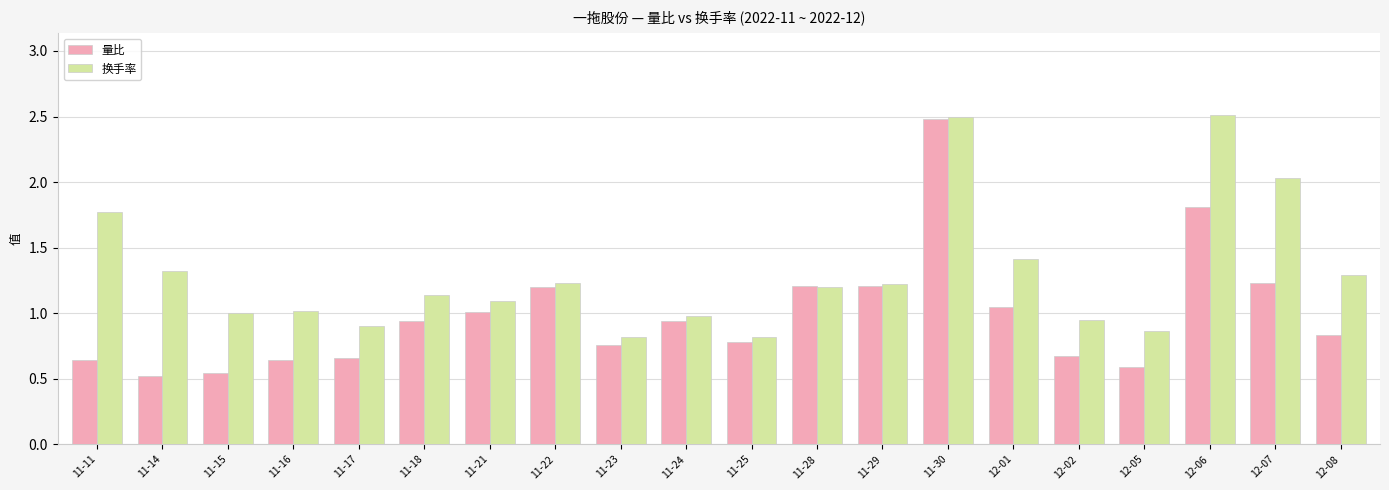

List the series in order of their peak value, lowest first.

量比, 换手率